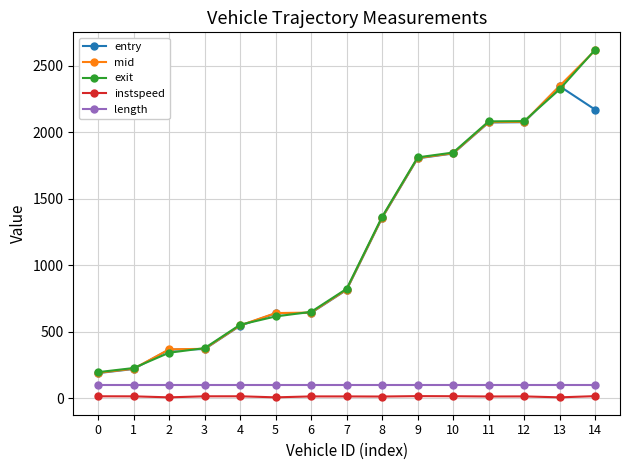

The exit series shows 551.6 at 4. True or false?

True